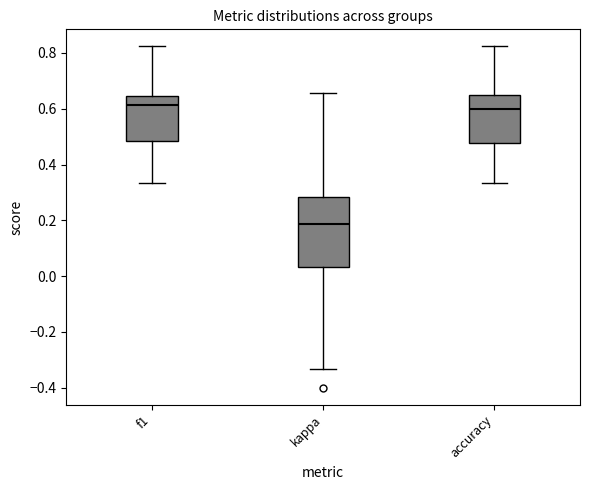

Comparing the boxes themselves (not the whiskers), which one is the tallest?

kappa